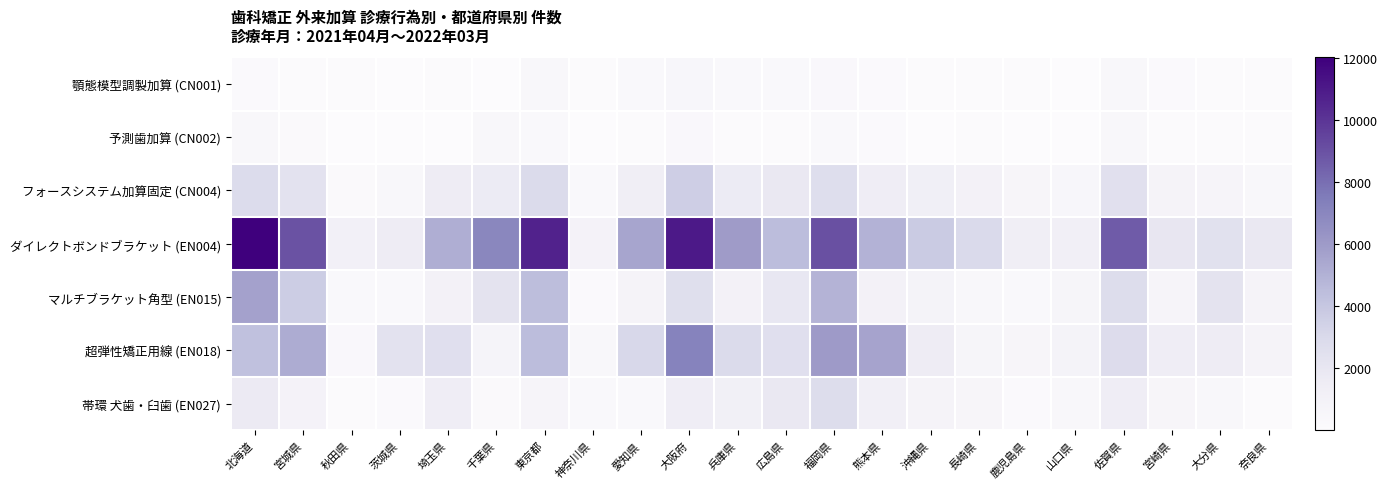

Reading left to right, what are all the values shown in this chart?

顎態模型調製加算 (CN001): 北海道=193	宮城県=98	秋田県=109	茨城県=16	埼玉県=105	千葉県=26	東京都=450	神奈川県=151	愛知県=246	大阪府=563	兵庫県=315	広島県=262	福岡県=364	熊本県=156	沖縄県=64	長崎県=88	鹿児島県=89	山口県=51	佐賀県=460	宮崎県=164	大分県=62	奈良県=68
予測歯加算 (CN002): 北海道=405	宮城県=223	秋田県=36	茨城県=21	埼玉県=23	千葉県=400	東京都=264	神奈川県=44	愛知県=67	大阪府=363	兵庫県=79	広島県=94	福岡県=267	熊本県=159	沖縄県=15	長崎県=120	鹿児島県=50	山口県=11	佐賀県=396	宮崎県=130	大分県=62	奈良県=113
フォースシステム加算固定 (CN004): 北海道=2849	宮城県=2315	秋田県=216	茨城県=471	埼玉県=1583	千葉県=1694	東京都=2929	神奈川県=254	愛知県=1348	大阪府=3615	兵庫県=1696	広島県=1869	福岡県=2689	熊本県=1453	沖縄県=1287	長崎県=1001	鹿児島県=595	山口県=552	佐賀県=2510	宮崎県=796	大分県=671	奈良県=457
ダイレクトボンドブラケット (EN004): 北海道=12028	宮城県=8966	秋田県=1111	茨城県=1605	埼玉県=5151	千葉県=6978	東京都=10677	神奈川県=949	愛知県=5505	大阪府=11019	兵庫県=5958	広島県=4503	福岡県=9032	熊本県=4982	沖縄県=3772	長崎県=2973	鹿児島県=1405	山口県=1241	佐賀県=8669	宮崎県=2014	大分県=2495	奈良県=1856
マルチブラケット角型 (EN015): 北海道=5700	宮城県=3700	秋田県=258	茨城県=337	埼玉県=1018	千葉県=2297	東京都=4441	神奈川県=171	愛知県=802	大阪府=2620	兵庫県=1029	広島県=1964	福岡県=4907	熊本県=999	沖縄県=894	長崎県=450	鹿児島県=313	山口県=645	佐賀県=2765	宮崎県=695	大分県=2300	奈良県=782
超弾性矯正用線 (EN018): 北海道=4317	宮城県=5255	秋田県=345	茨城県=2369	埼玉県=2576	千葉県=717	東京都=4481	神奈川県=393	愛知県=3078	大阪府=7159	兵庫県=2934	広島県=2555	福岡県=5976	熊本県=5631	沖縄県=1602	長崎県=651	鹿児島県=582	山口県=879	佐賀県=2803	宮崎県=1498	大分県=1579	奈良県=828
帯環 犬歯・臼歯 (EN027): 北海道=1721	宮城県=916	秋田県=129	茨城県=187	埼玉県=1472	千葉県=203	東京都=671	神奈川県=277	愛知県=286	大阪府=1487	兵庫県=1231	広島県=1851	福岡県=2754	熊本県=1260	沖縄県=797	長崎県=592	鹿児島県=153	山口県=469	佐賀県=1501	宮崎県=616	大分県=471	奈良県=122